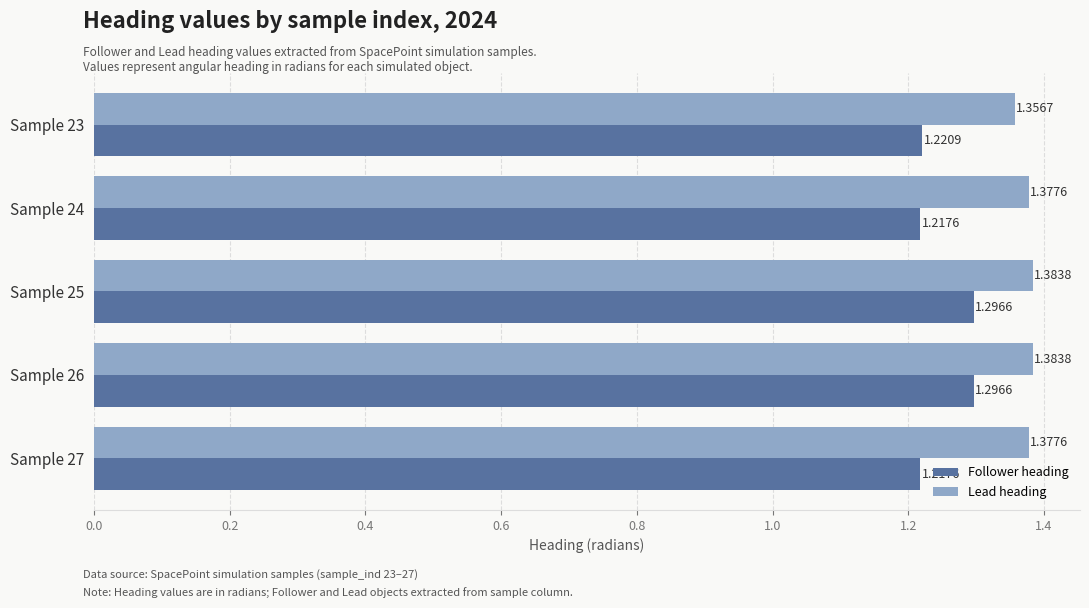

Which series has the largest range (max minus min)?

Follower heading